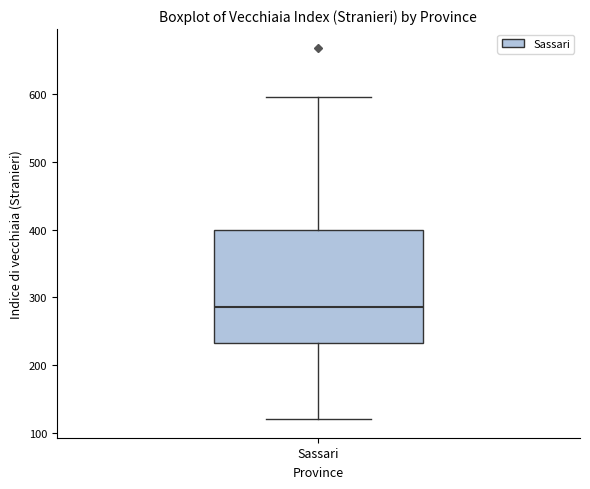

Where is the upper edge of the box for Sassari on the y-axis? The values are not printed on the chart, so give them approximately, as read against the axis.

400